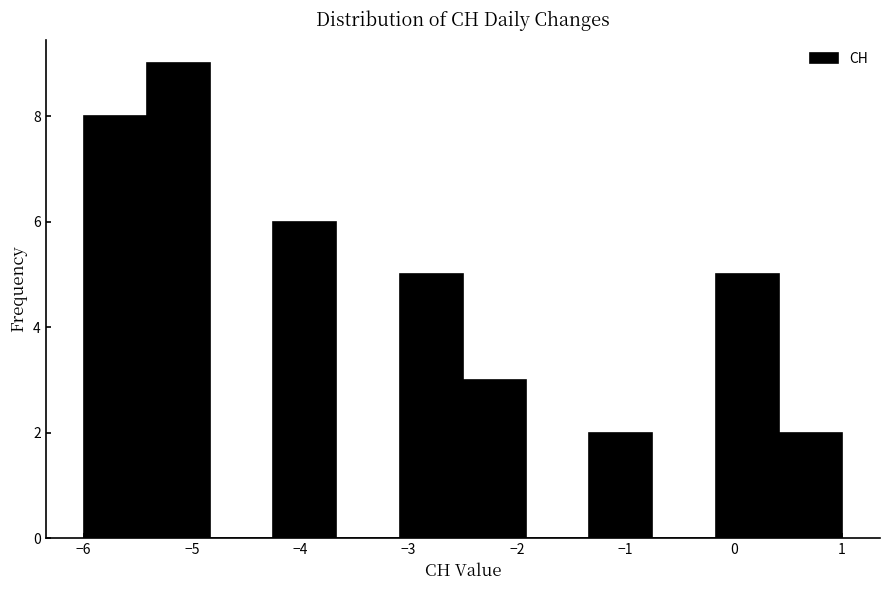

Reading left to right, list every bar in this chart as the range it spans on the x-axis followed by its height. Neither the bar edges nor the heights are printed on the chart, so give them approximately, as read against the axes.

-6.0 to -5.4: 8
-5.4 to -4.8: 9
-4.8 to -4.2: 0
-4.2 to -3.7: 6
-3.7 to -3.1: 0
-3.1 to -2.5: 5
-2.5 to -1.9: 3
-1.9 to -1.3: 0
-1.3 to -0.7: 2
-0.7 to -0.2: 0
-0.2 to 0.4: 5
0.4 to 1.0: 2